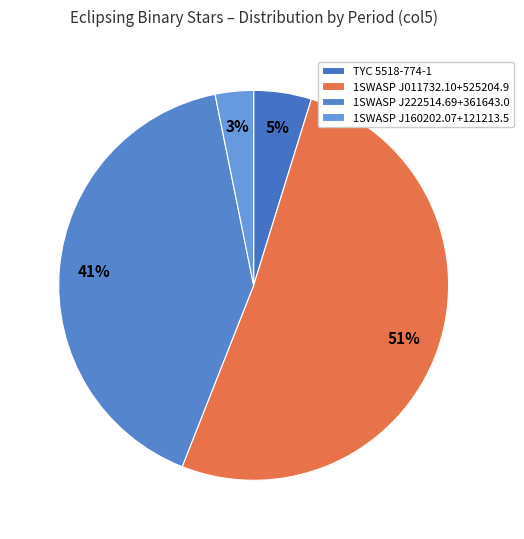

The 1SWASP J160202.07+121213.5 slice represents 1% of the pie. True or false?

False